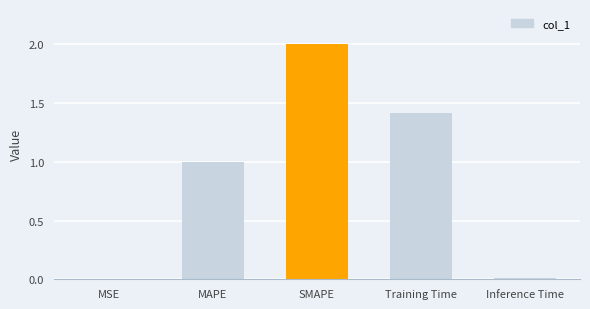

How many distinct data groups are displayed?

1